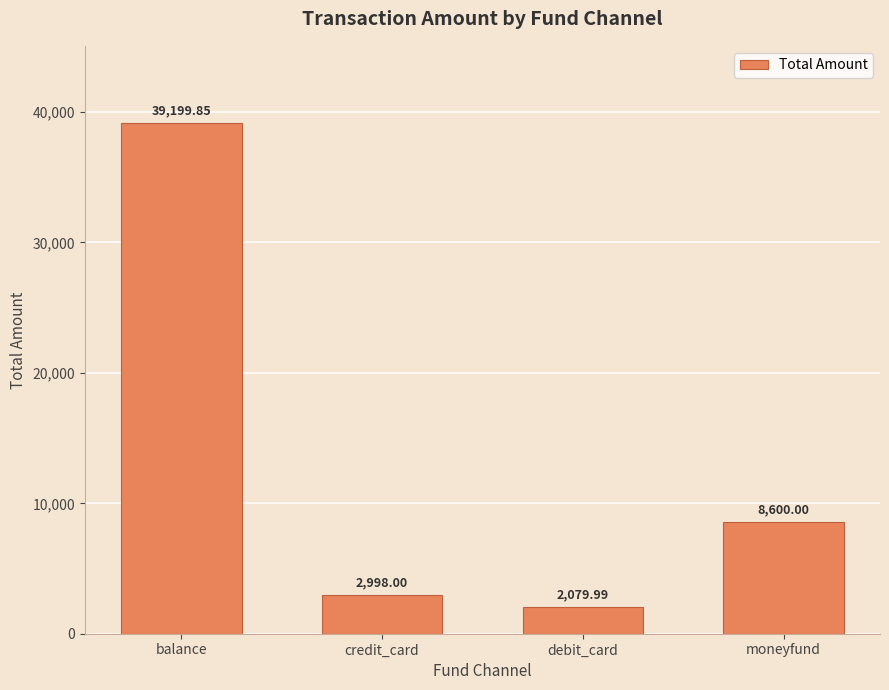

Which label corresponds to the largest value in the chart?

balance